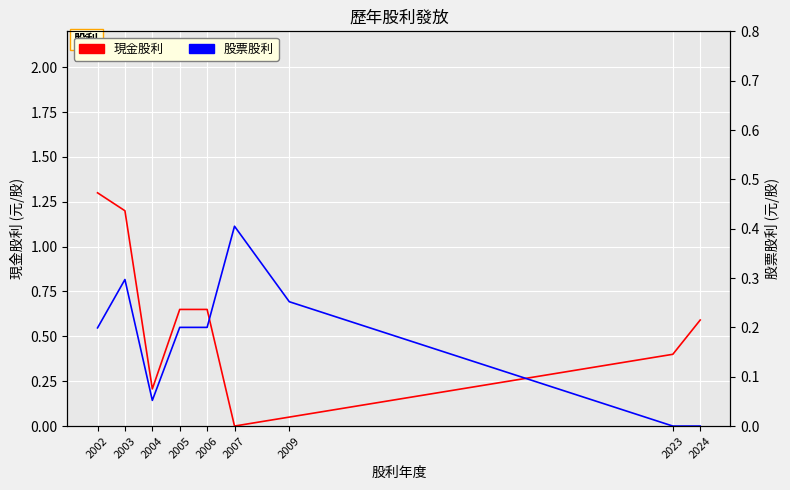

In 股票股利, how many points are lower than both neighbors (excluding endpoints)?

1